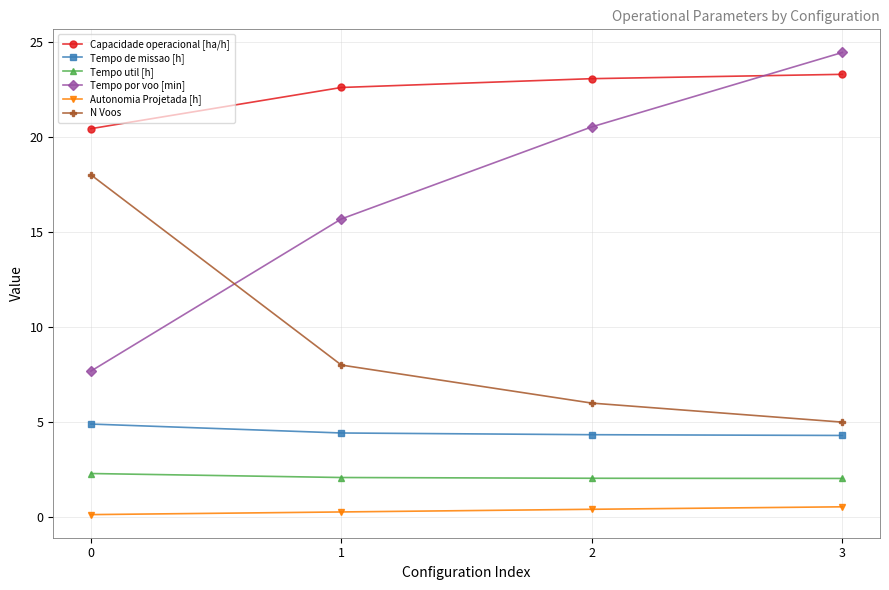

The value of Tempo de missao [h] at 2 is 6.7. True or false?

False